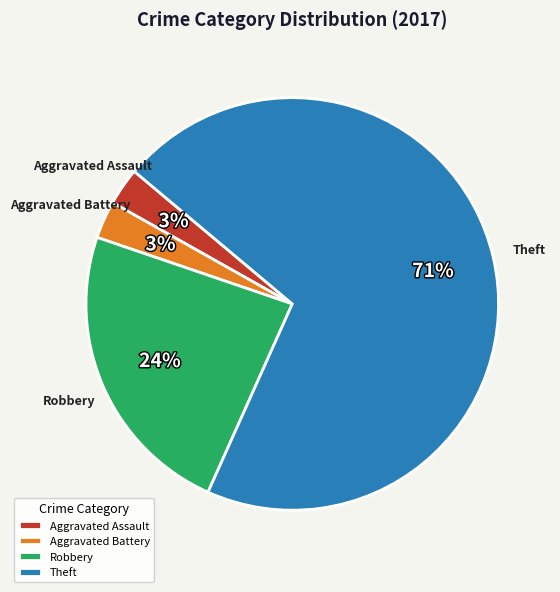

How many slices are in this pie chart?

4